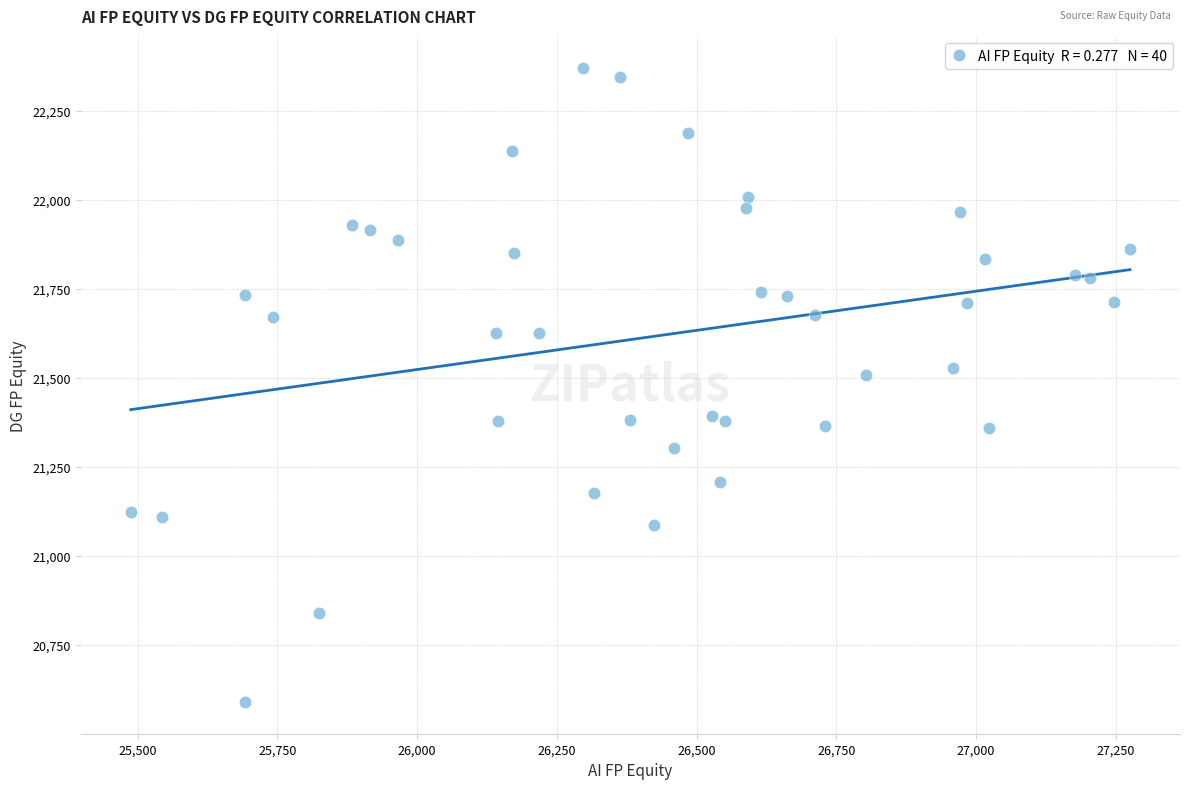

What is the range of Y values (max minus min)?

1780.3